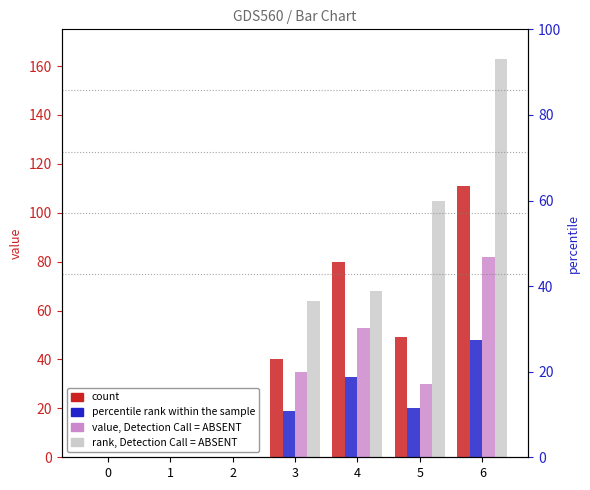

Rank the categories by value from lowest to highest.

0, 1, 2, 3, 5, 4, 6